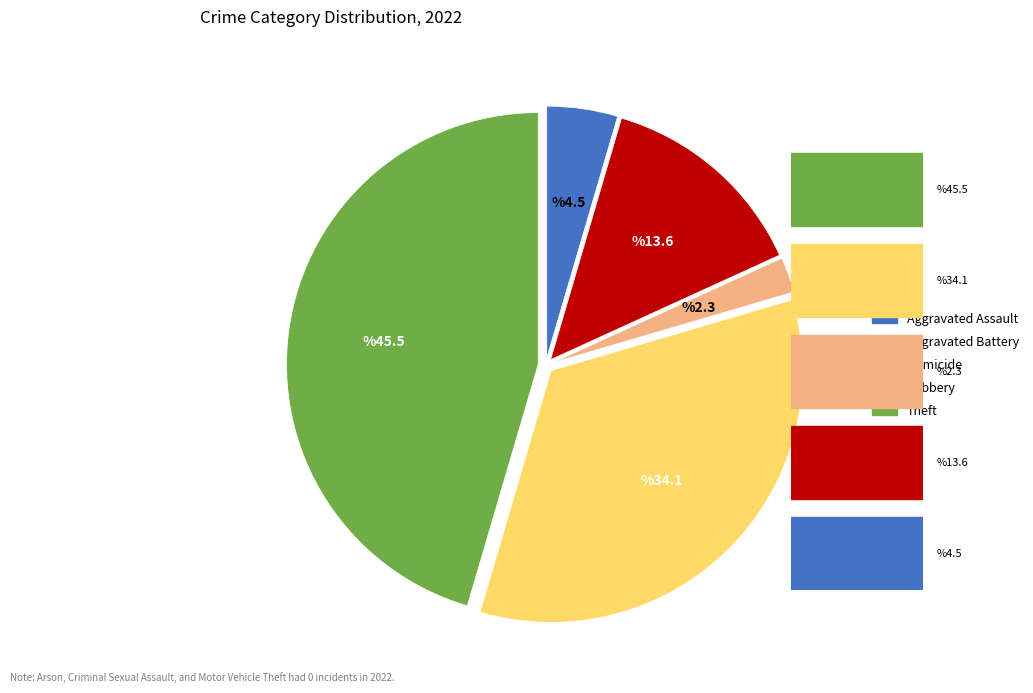

Is there any slice that represents more than half of the pie?

No